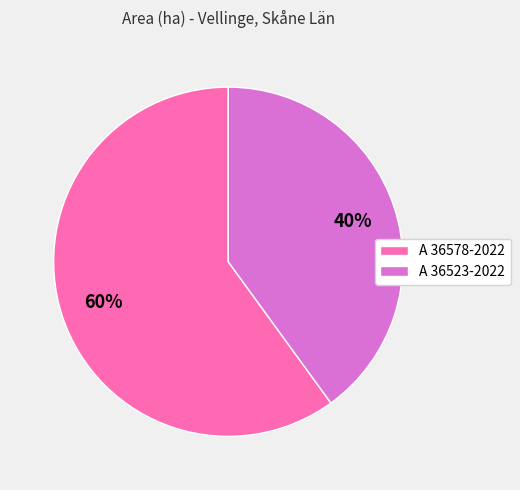

To the nearest percent, what percentage of the pie is A 36578-2022?

60%